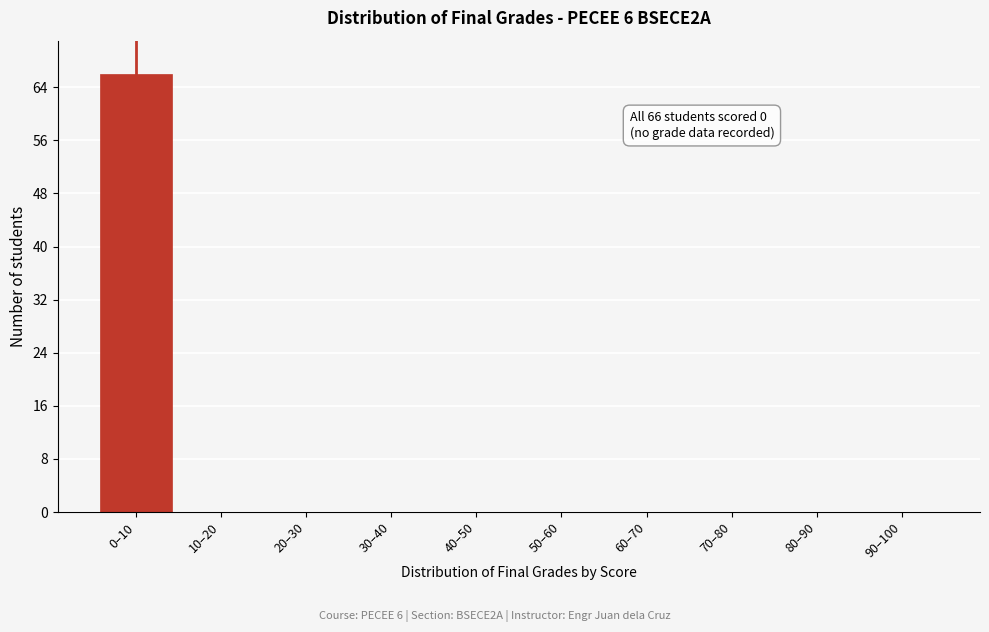

Reading left to right, extract all data points from this chart.

0–10=66	10–20=0	20–30=0	30–40=0	40–50=0	50–60=0	60–70=0	70–80=0	80–90=0	90–100=0